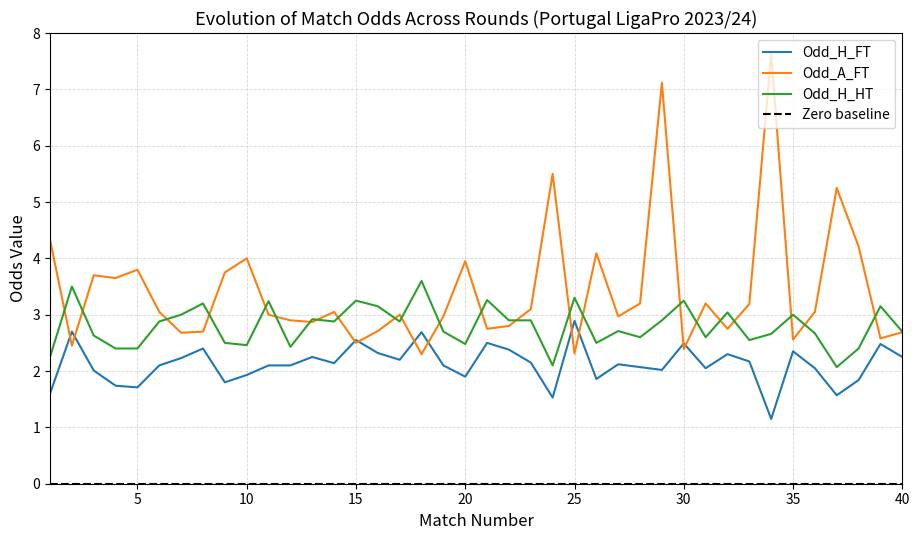

At which category is the sum across all series the highest?

29